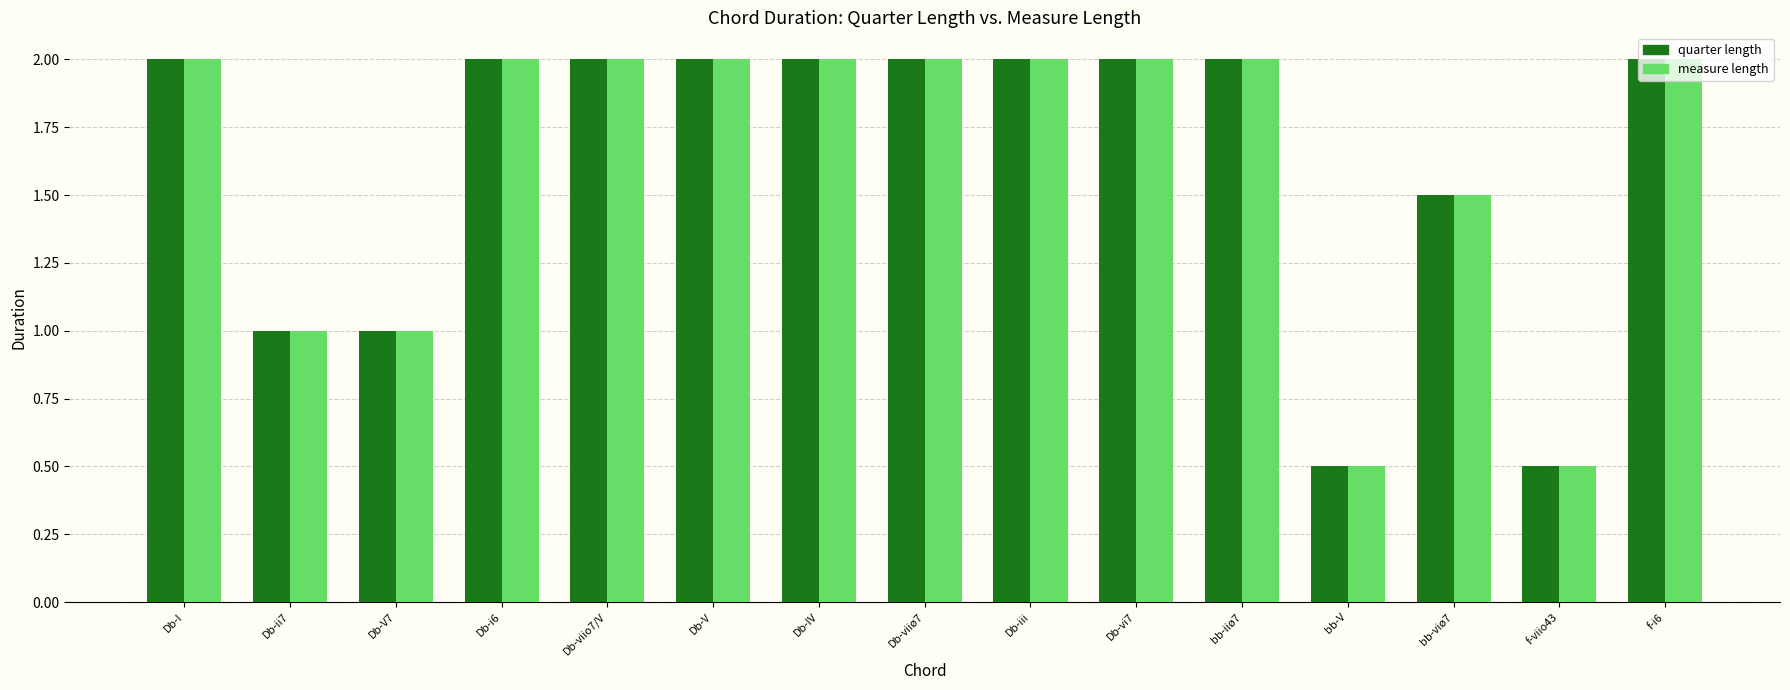

What is the approximate value of measure length at Db-iii?

2.0